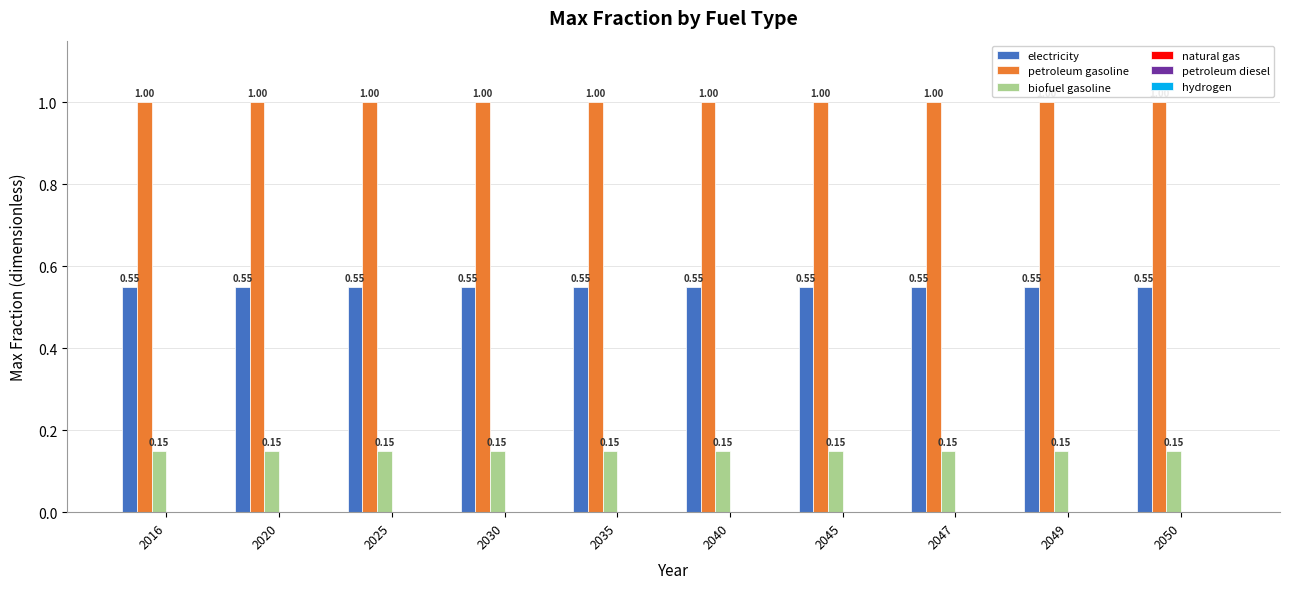

What is the average value of the petroleum gasoline series?

1.0